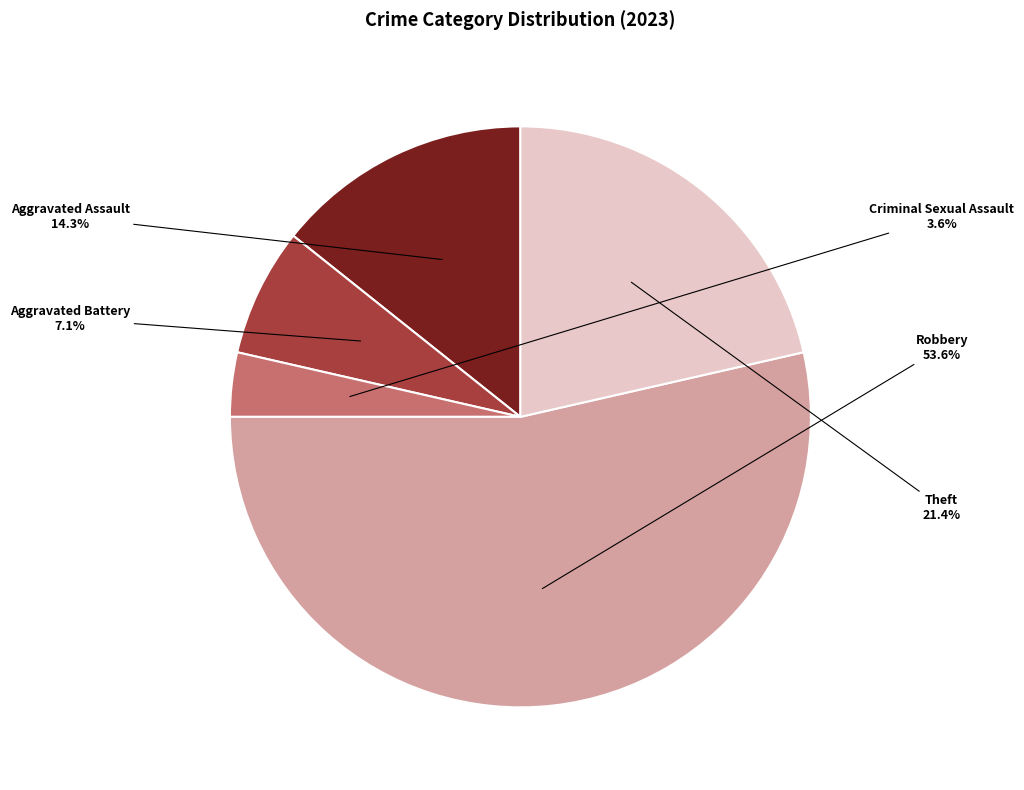

To the nearest percent, what is the difference between the largest and smallest slice percentages?

50%